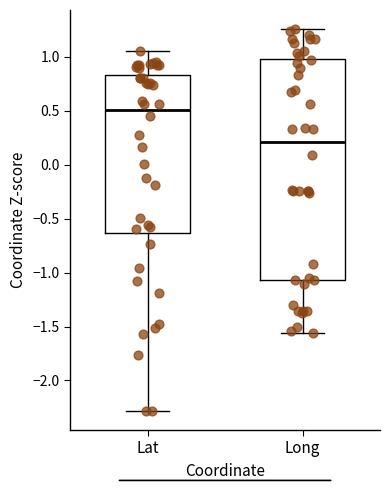

Which box has the lowest median line?

Long